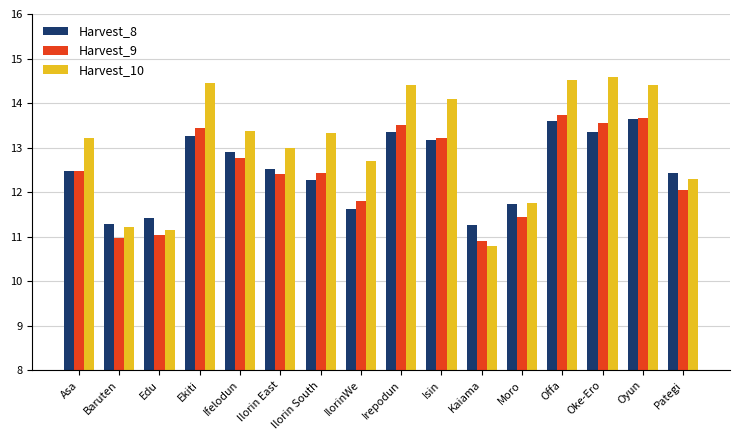

What is the average value of the Harvest_8 series?

12.5